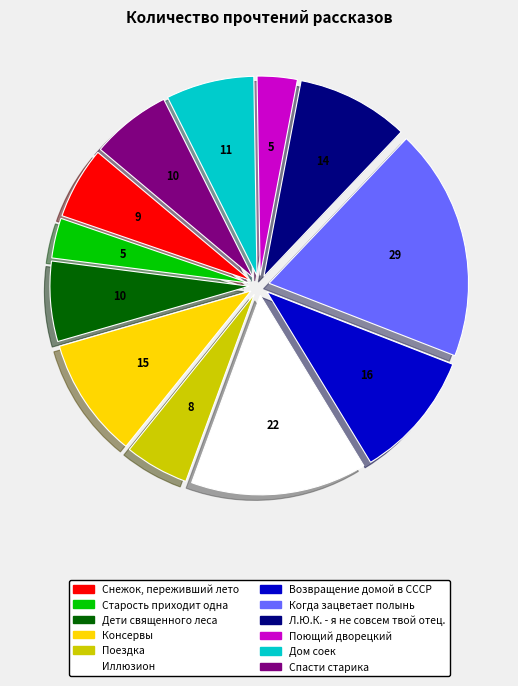

What is the ratio of the value at Иллюзион to the value at Дети священного леса?

2.2